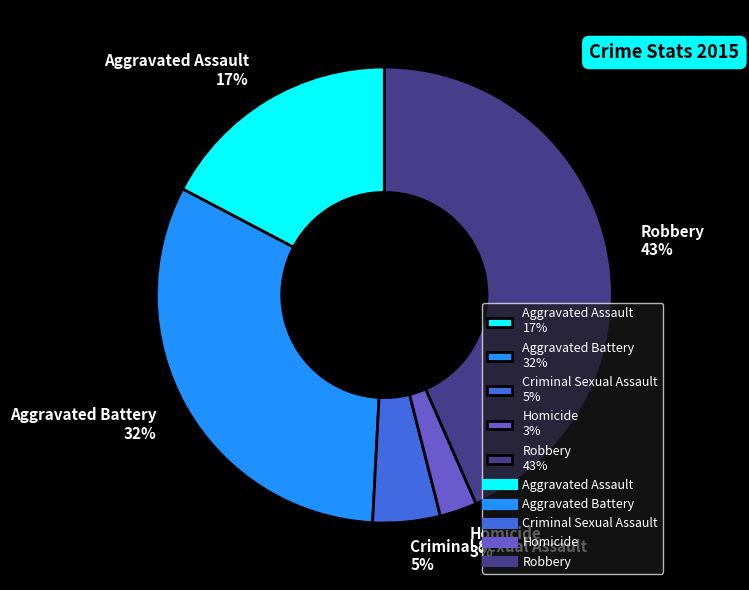

How many slices are in this pie chart?

5